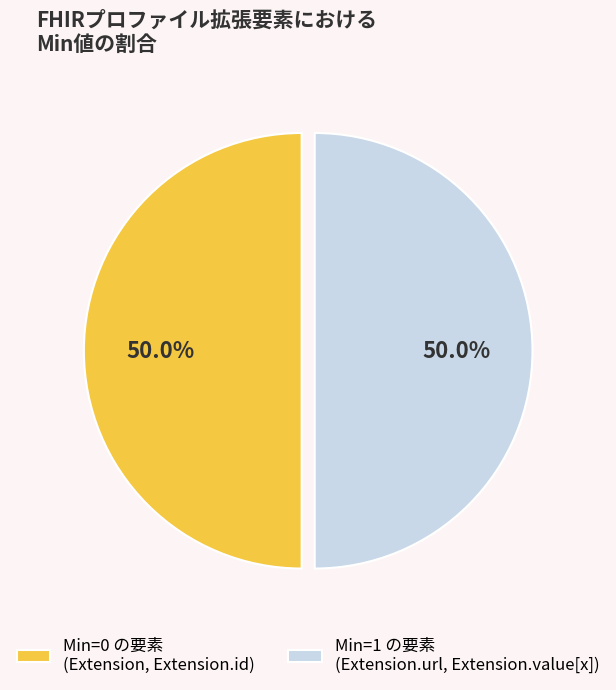

To the nearest percent, what is the difference between the largest and smallest slice percentages?

0%